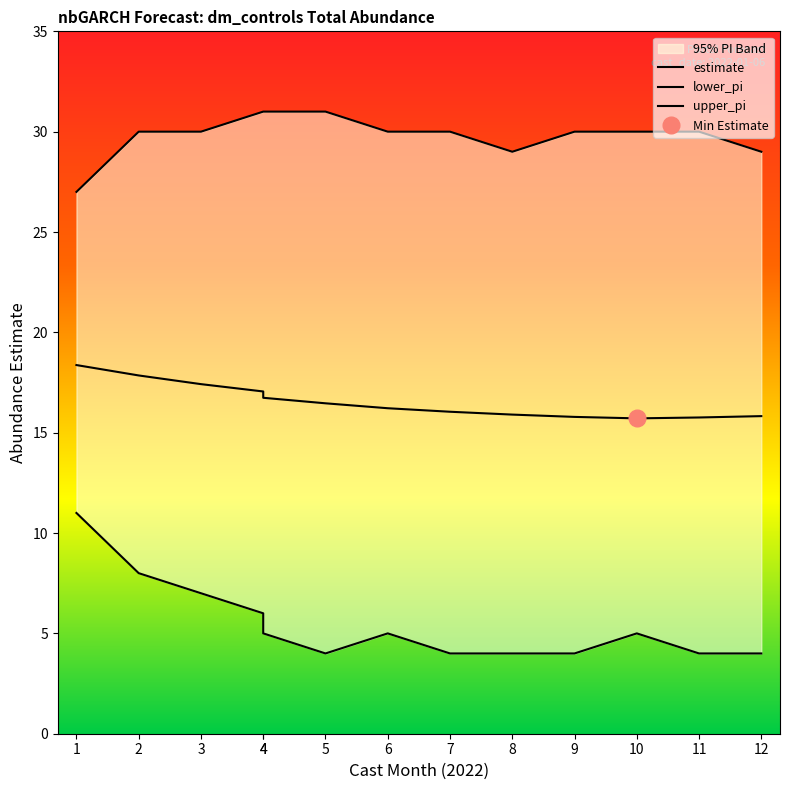

Is it true that lower_pi equals 1.5 at 10?

False